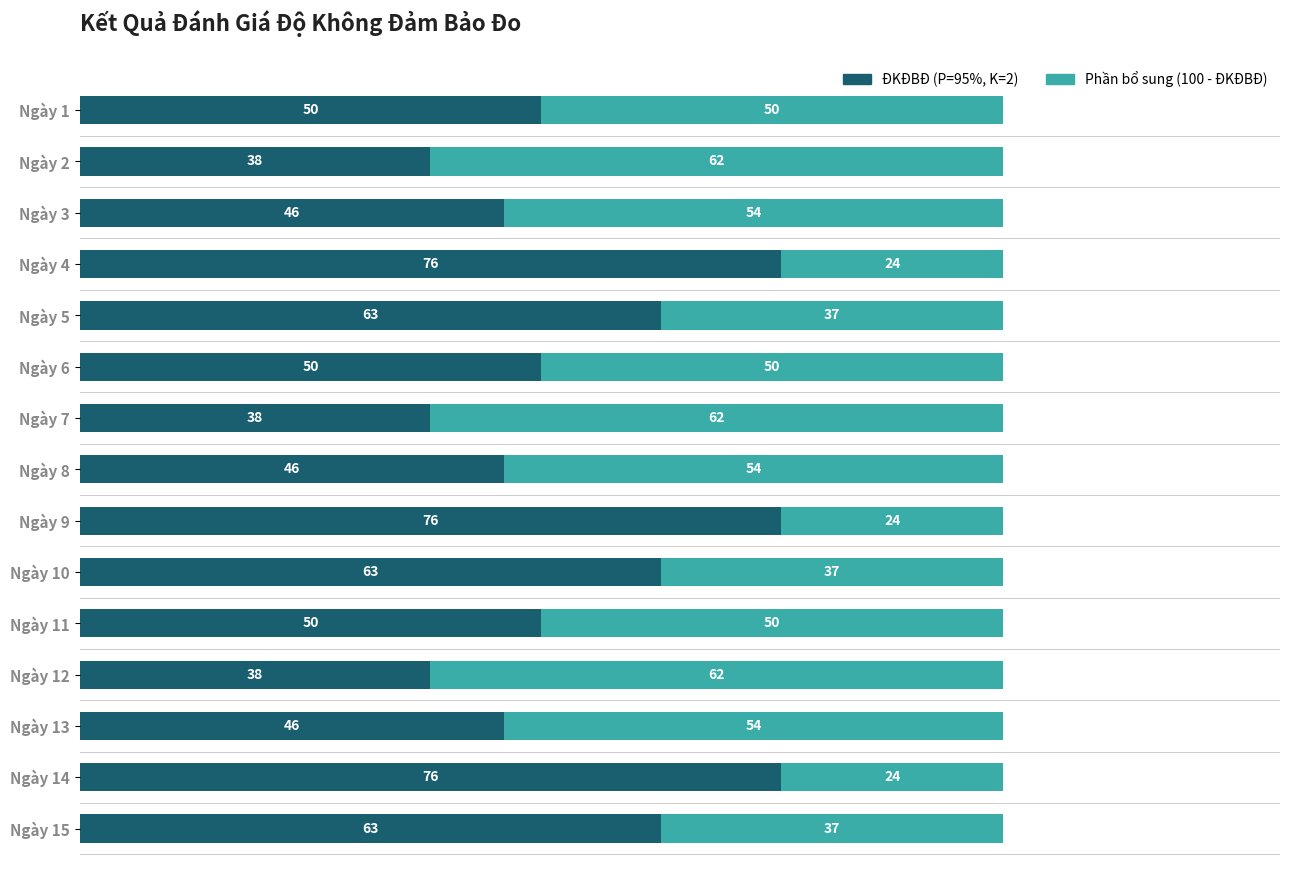

Count the number of data series in this chart.

2